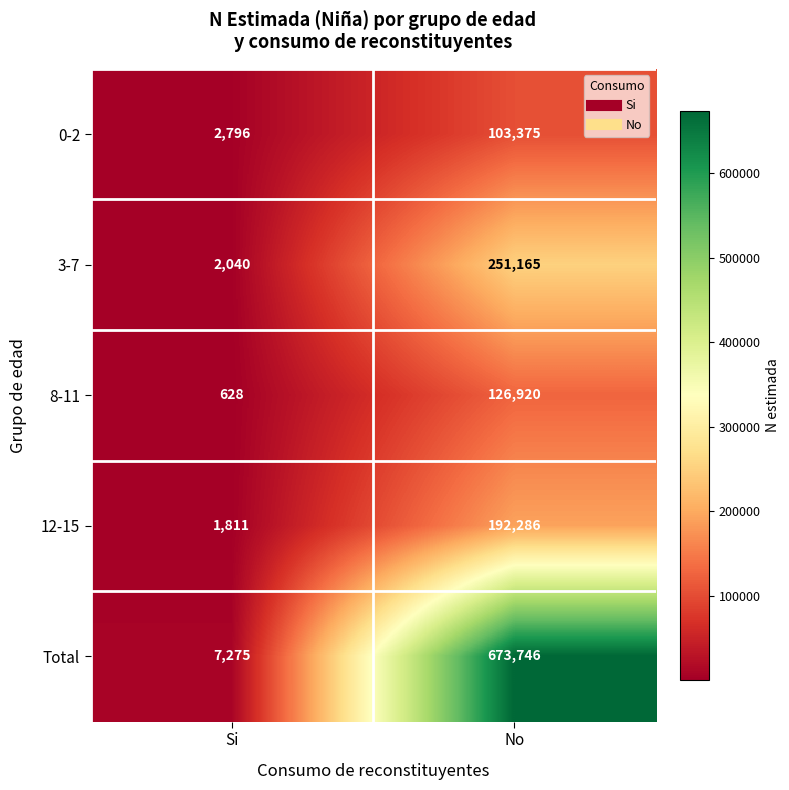

What is the smallest value displayed?

628